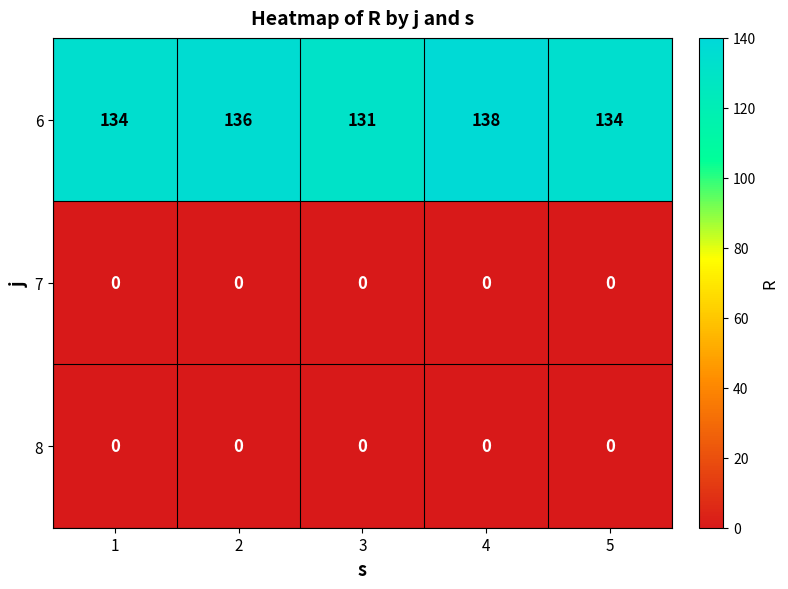

The value of 6 at 5 is 134. True or false?

True